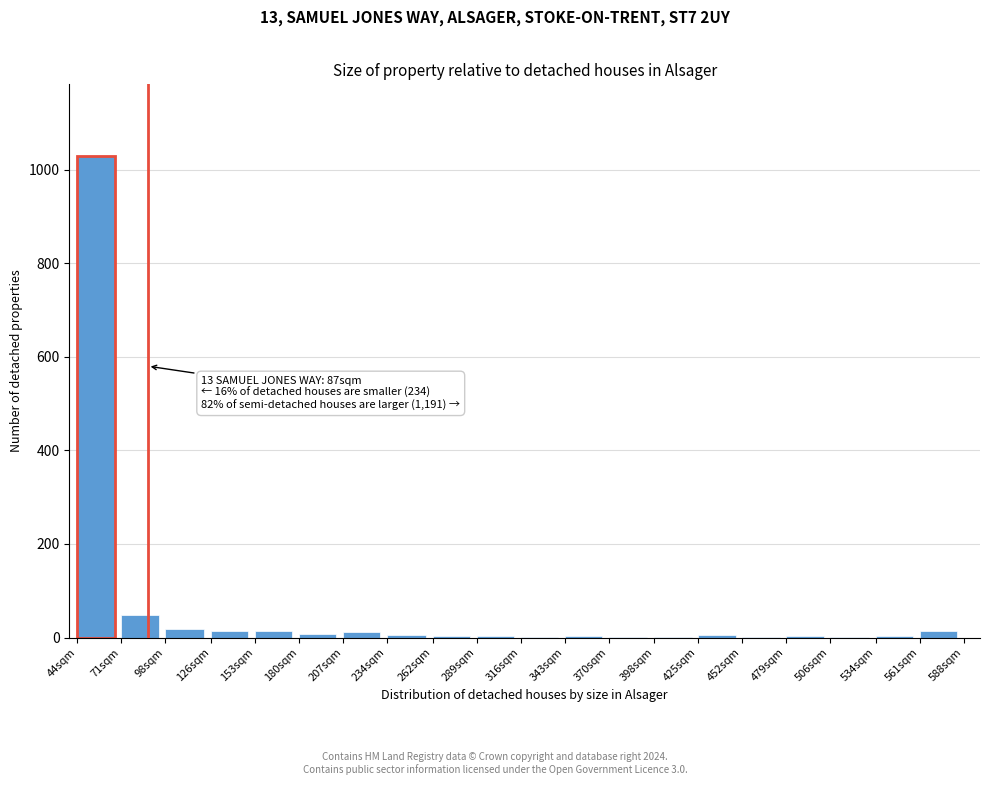

At which label is the value closest to 514?

71sqm